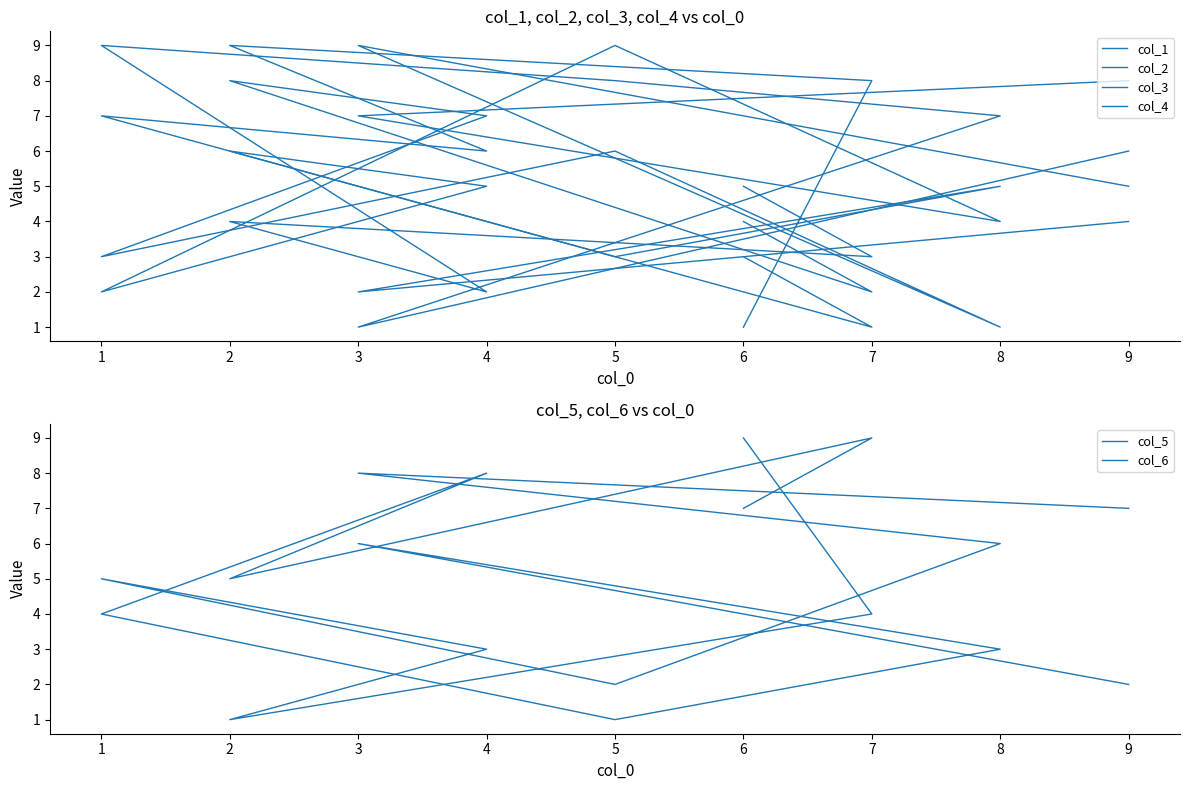

How many interior local peaks does the col_2 series have?

2